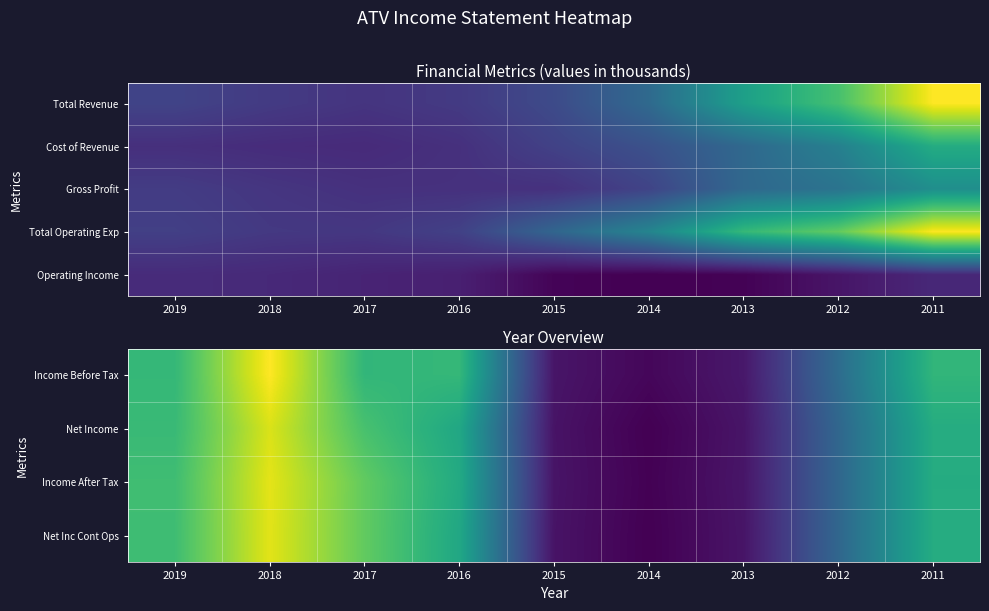

Which series has the largest total across all categories?

Income Before Tax